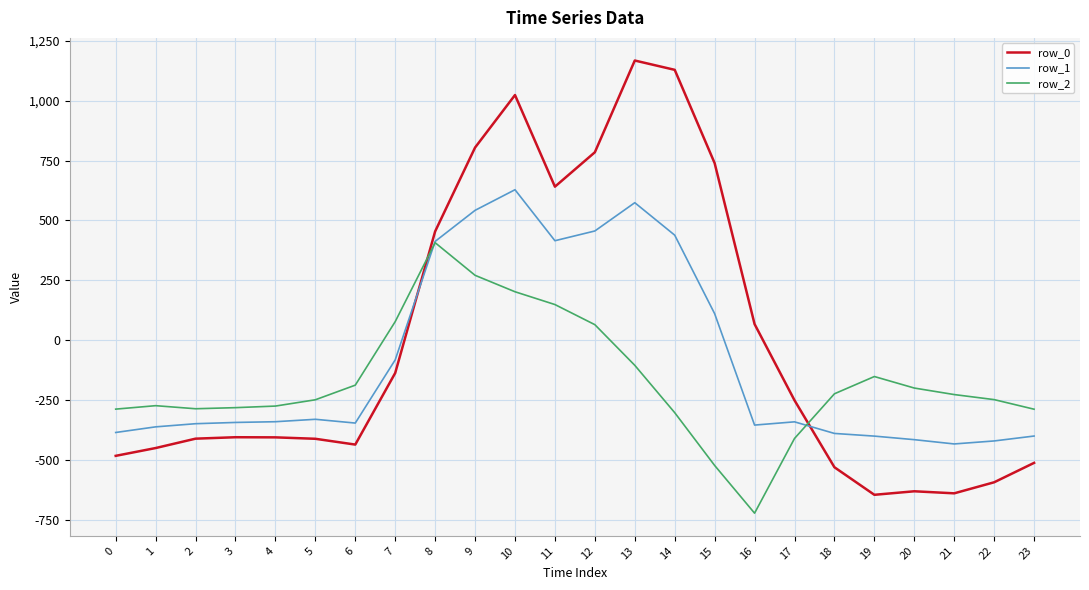

Which series has the largest range (max minus min)?

row_0